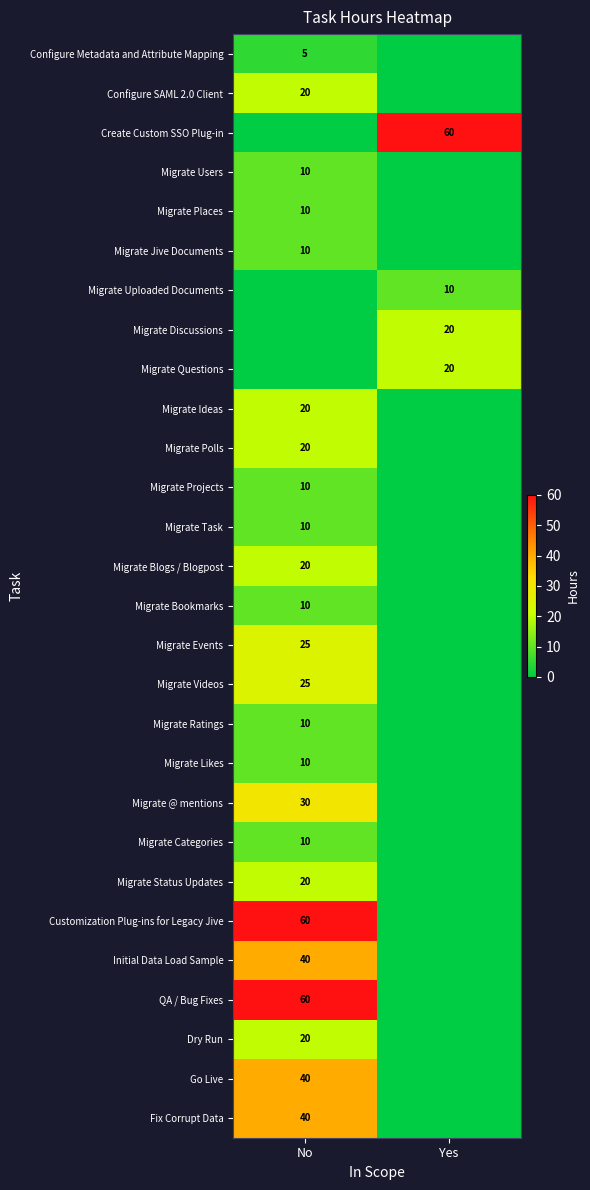

The value of Migrate Ratings at No is 10. True or false?

True